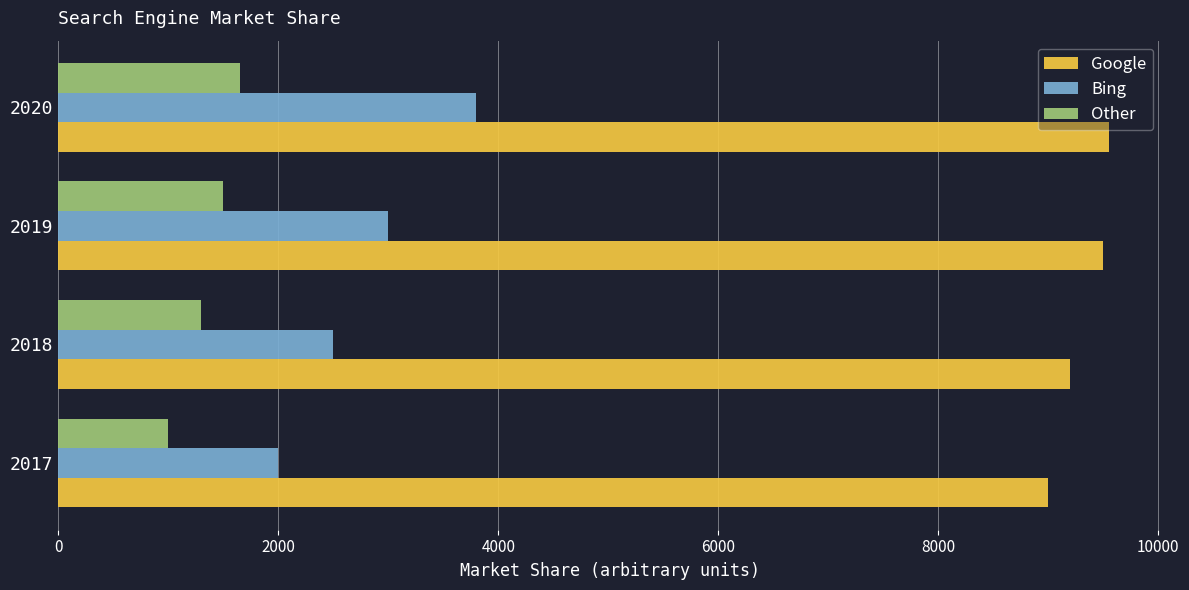

Count the number of categories in the chart.

4